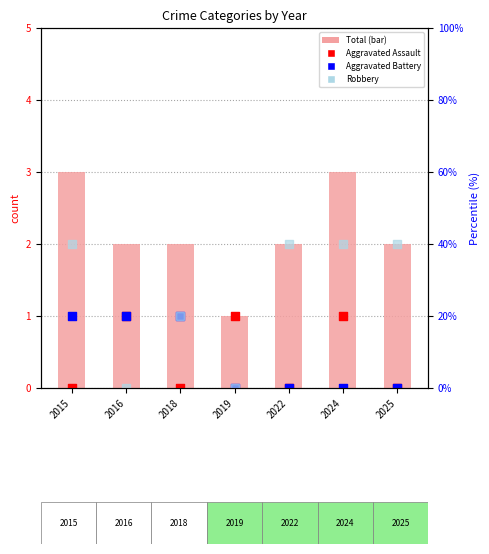

What is the total value across all series at 2022?

4